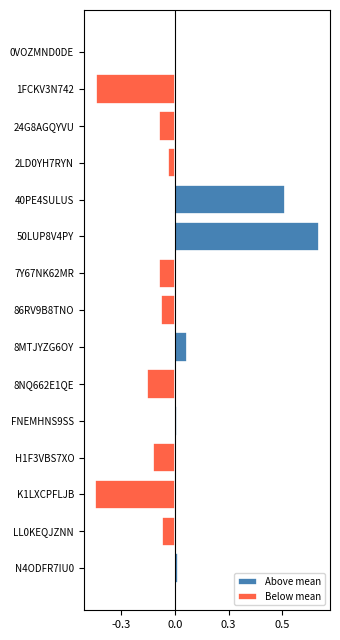

How many positive values does the Above mean series have?

6